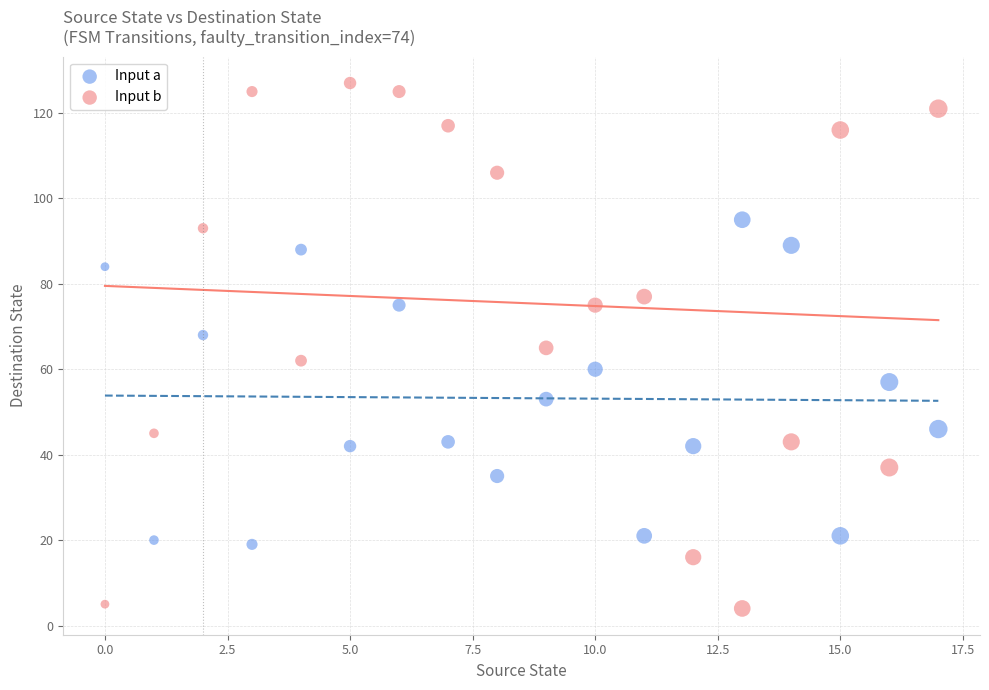

Which series has the widest spread of Y values?

Input b